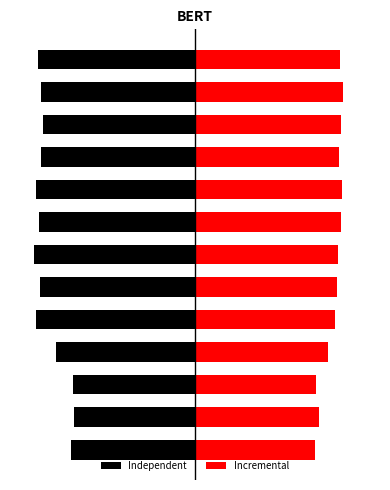

What value does the Independent series have at 7?

-0.7